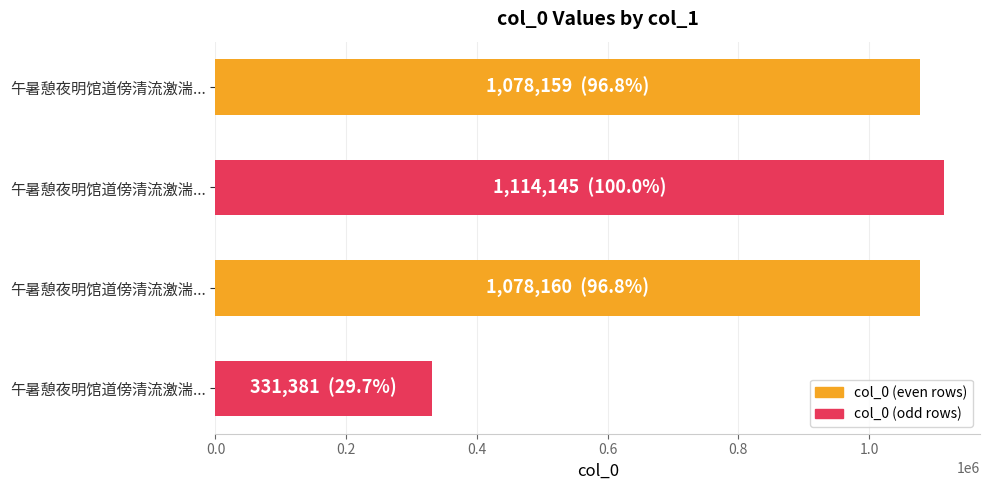

Count the number of data series in this chart.

1